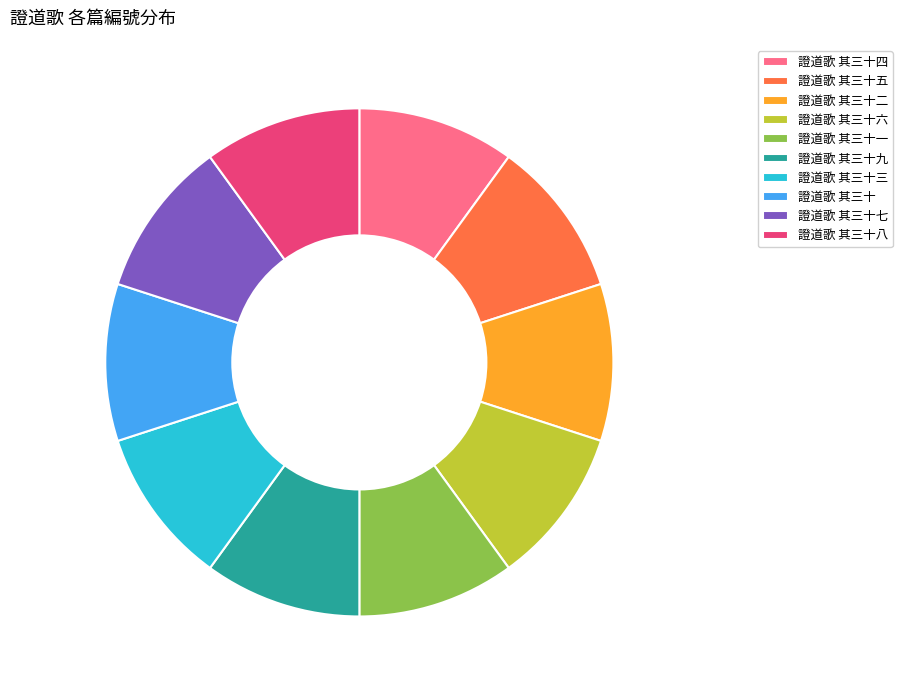

Do 證道歌 其三十六 and 證道歌 其三十三 together represent more than half of the pie?

No